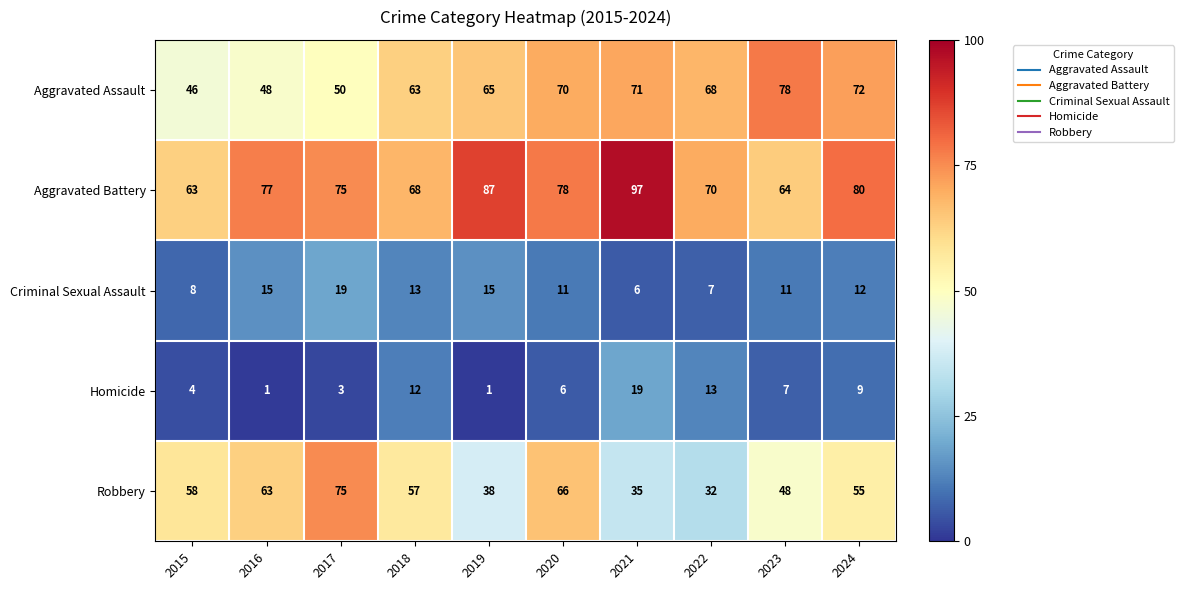

Is it true that Criminal Sexual Assault equals 8 at 2015?

True